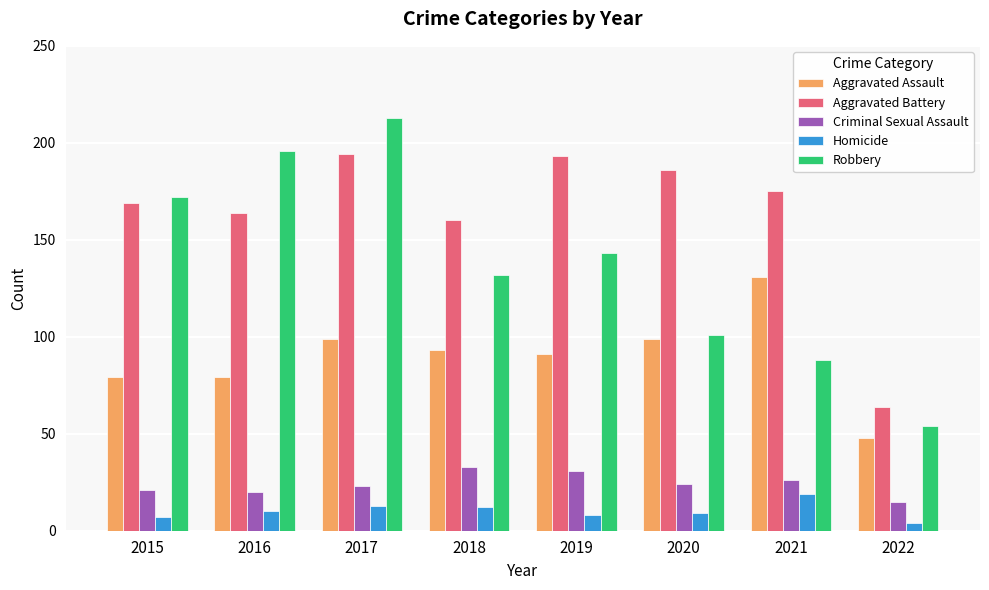

Which series has the widest spread of values?

Robbery